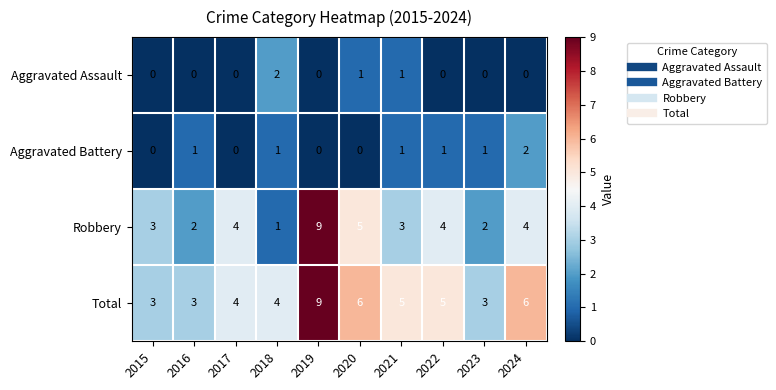

What is the sum of all Aggravated Battery values?

7